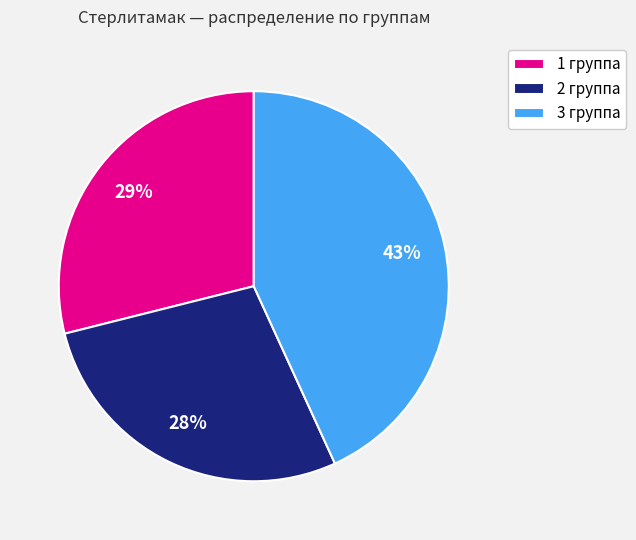

Do 1 группа and 3 группа together represent more than half of the pie?

Yes